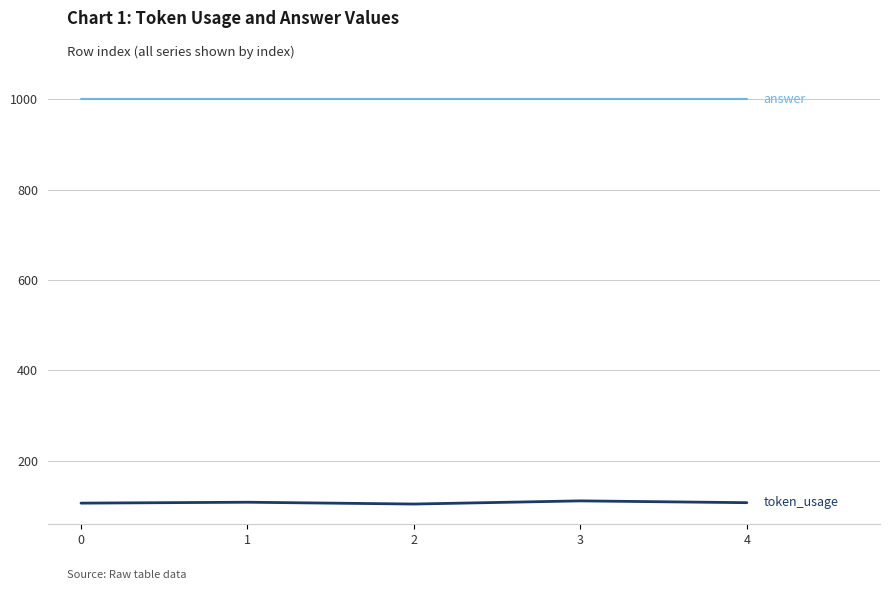

What is the smallest value displayed?

104